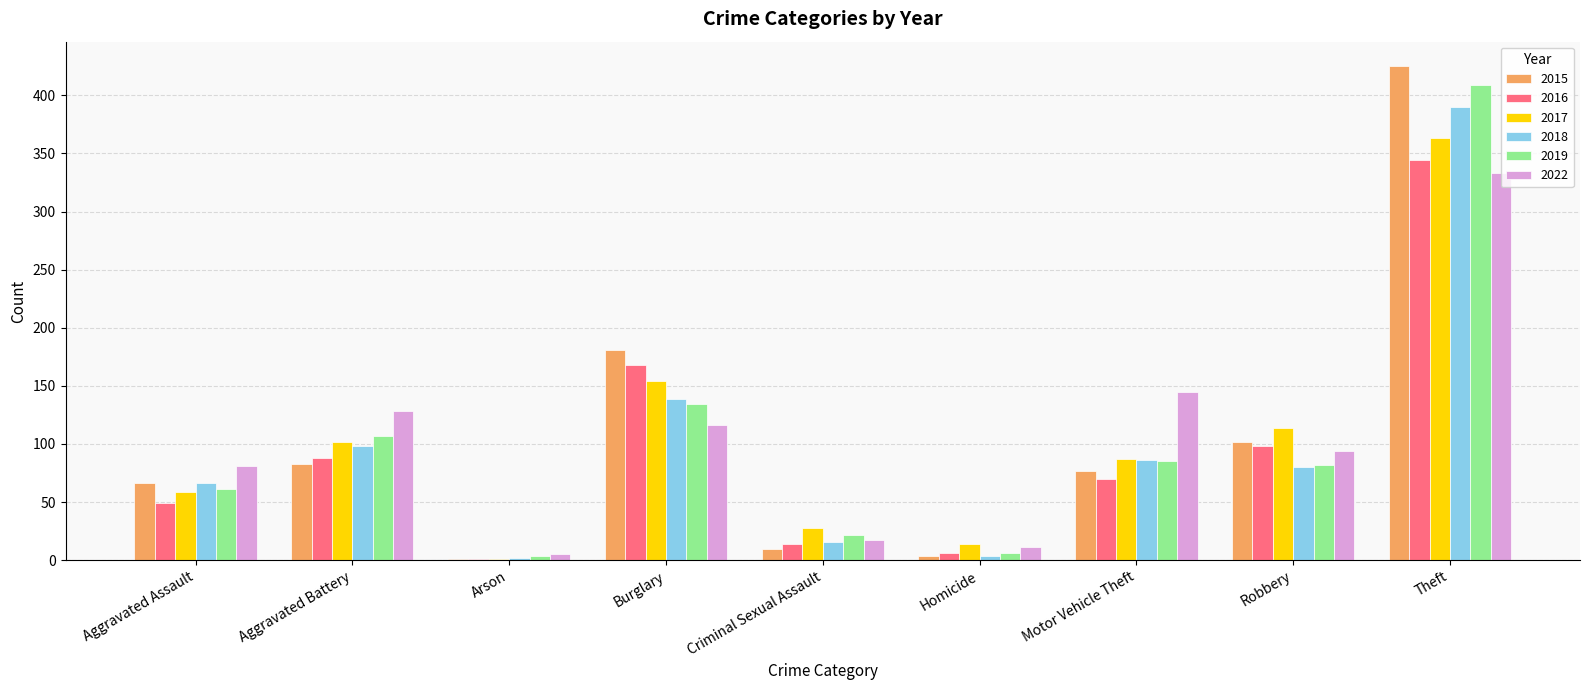

True or false: 2015 has a value of 425 at Theft.

True